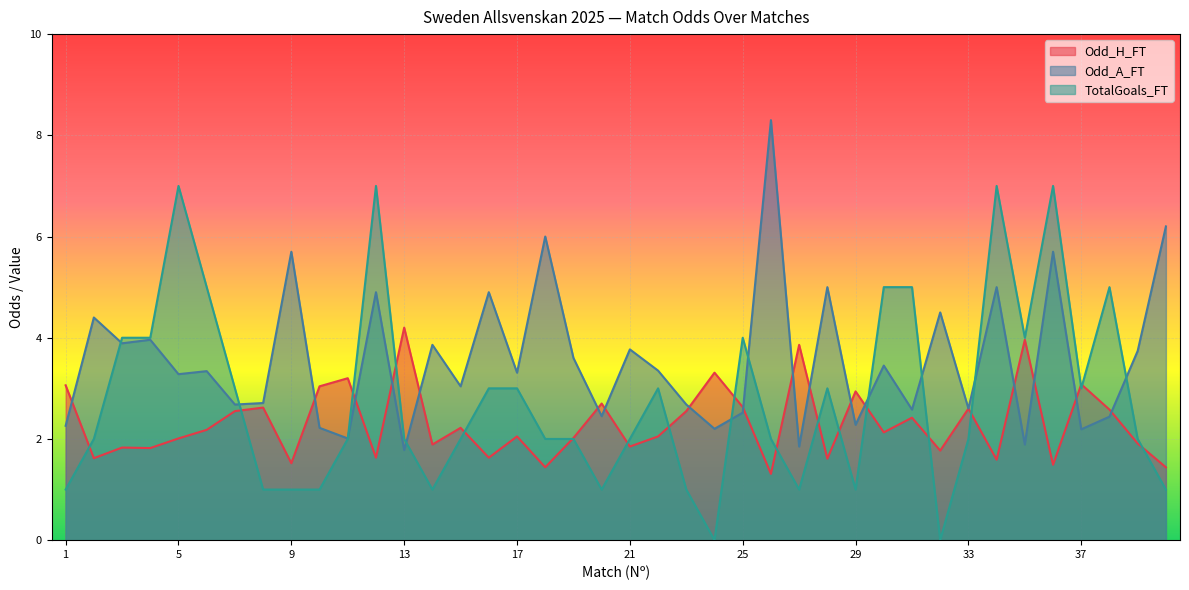

What is the value of the Odd_H_FT point at the 23rd from the left?

2.5